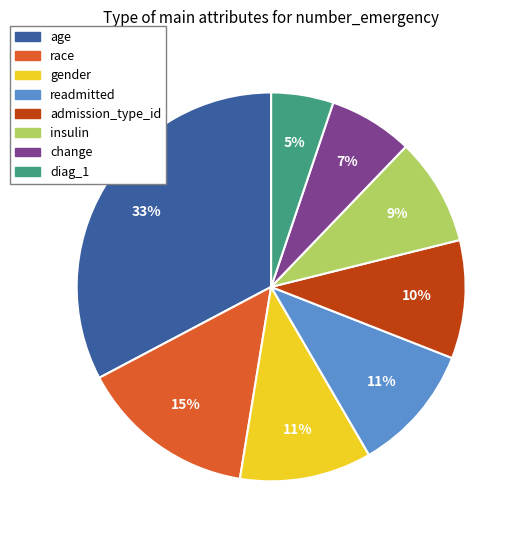

To the nearest percent, what percentage of the pie is gender?

11%